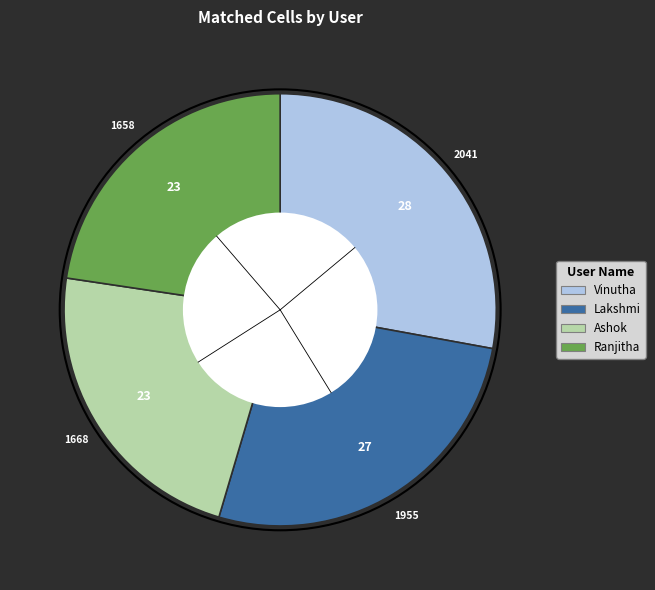

Does any single category account for the majority?

No